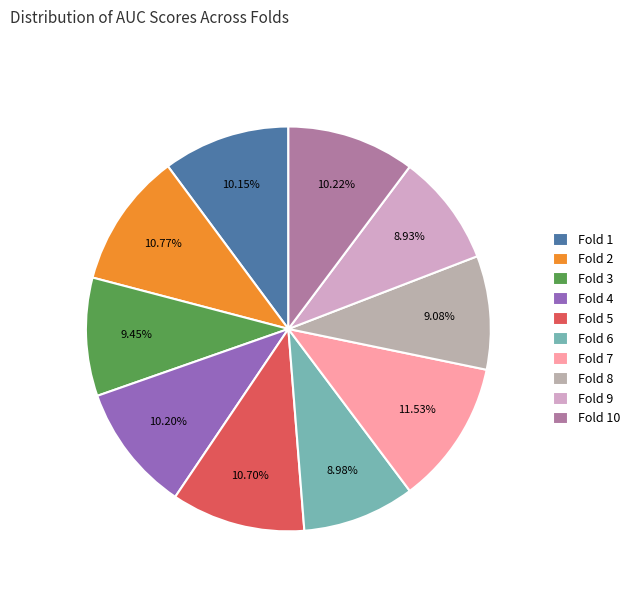

To the nearest percent, what is the difference between the Fold 2 and Fold 10 slice percentages?

1%